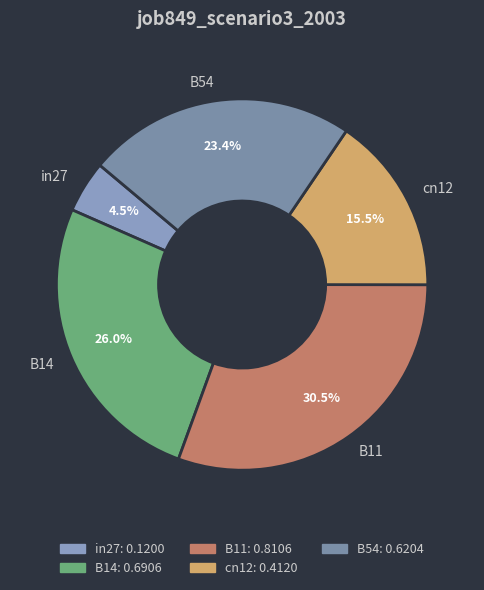

Rank the categories by value from lowest to highest.

in27, cn12, B54, B14, B11